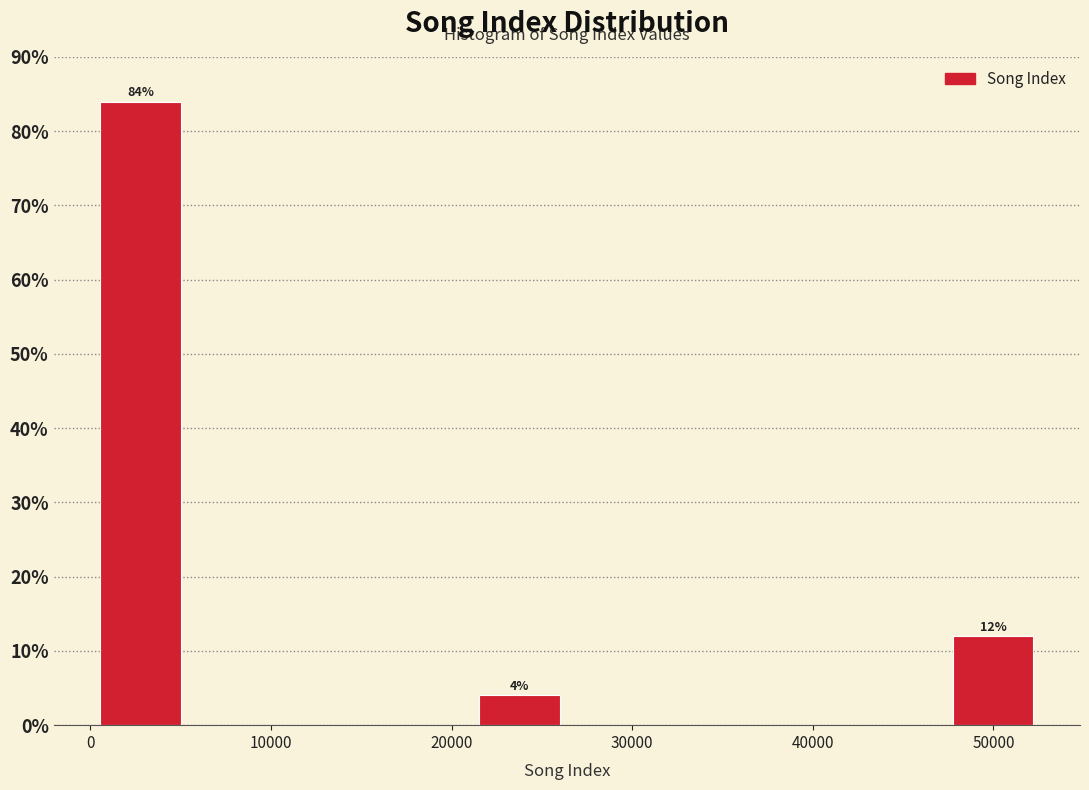

Over which range of the x-axis is the bar tallest?

0 to 5000